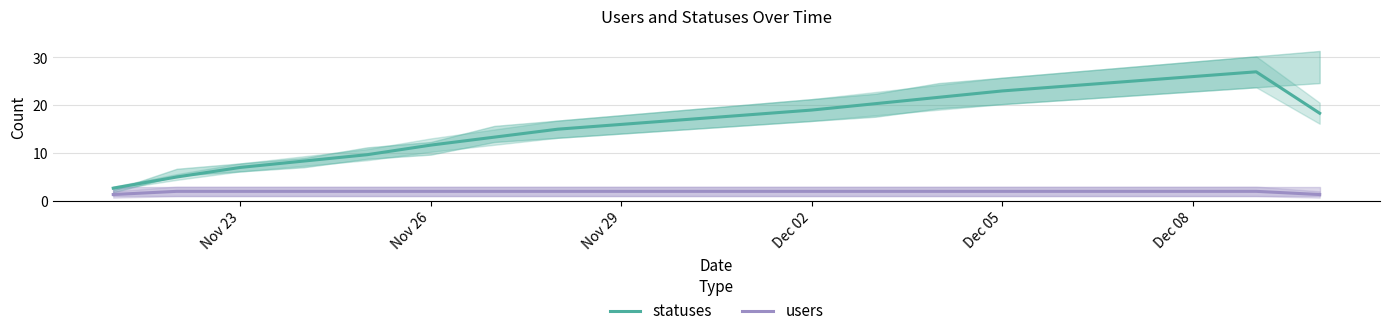

The value of statuses at Nov 29 is 16.0. True or false?

True